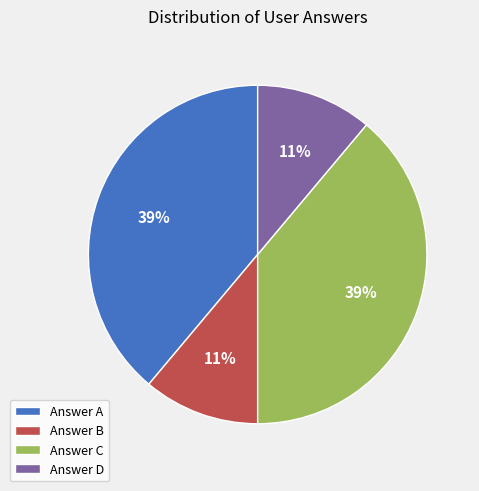

Is it true that Answer D is 11% of the pie?

True